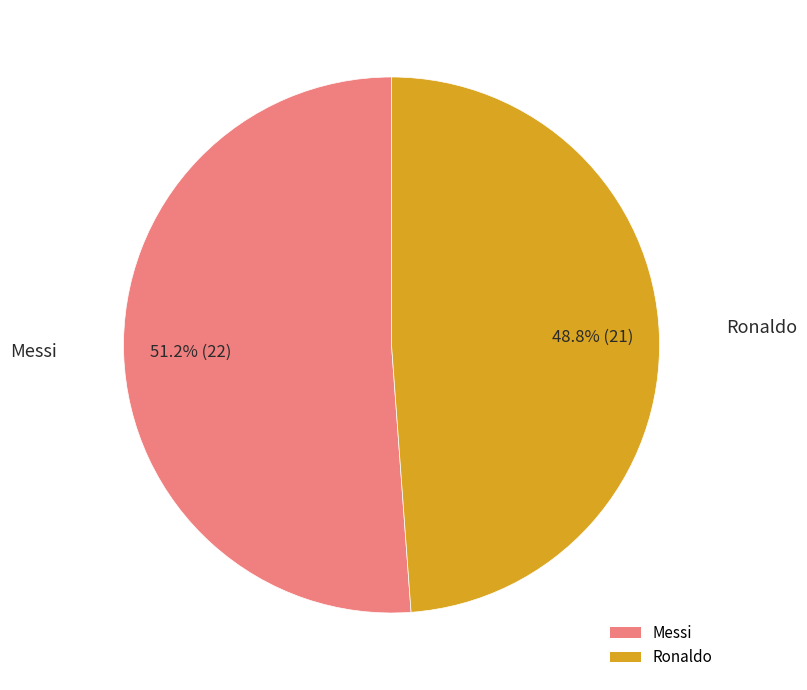

Which category has the biggest portion of the pie?

Messi